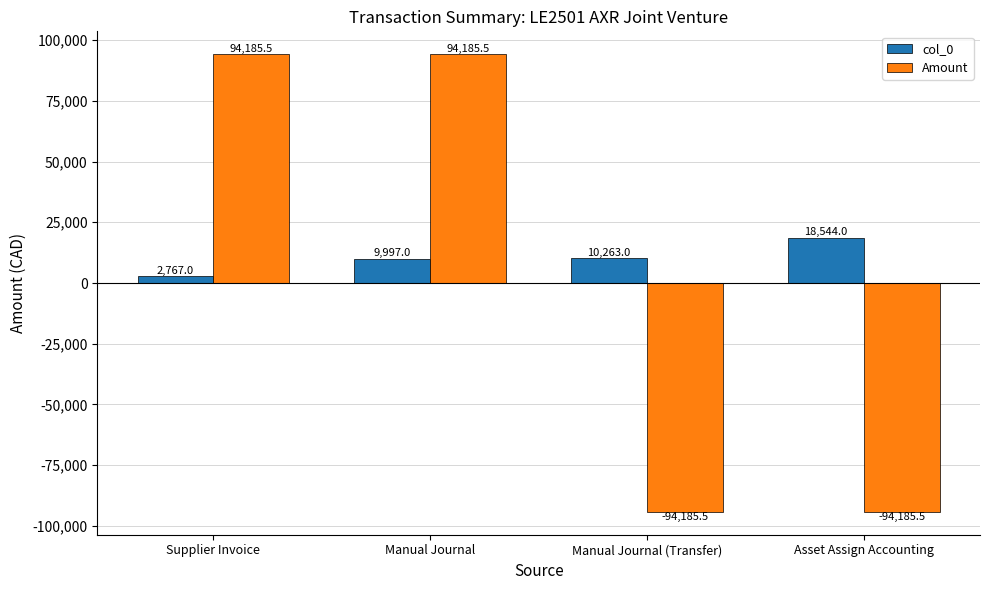

What is the maximum value shown in the chart?

94185.5